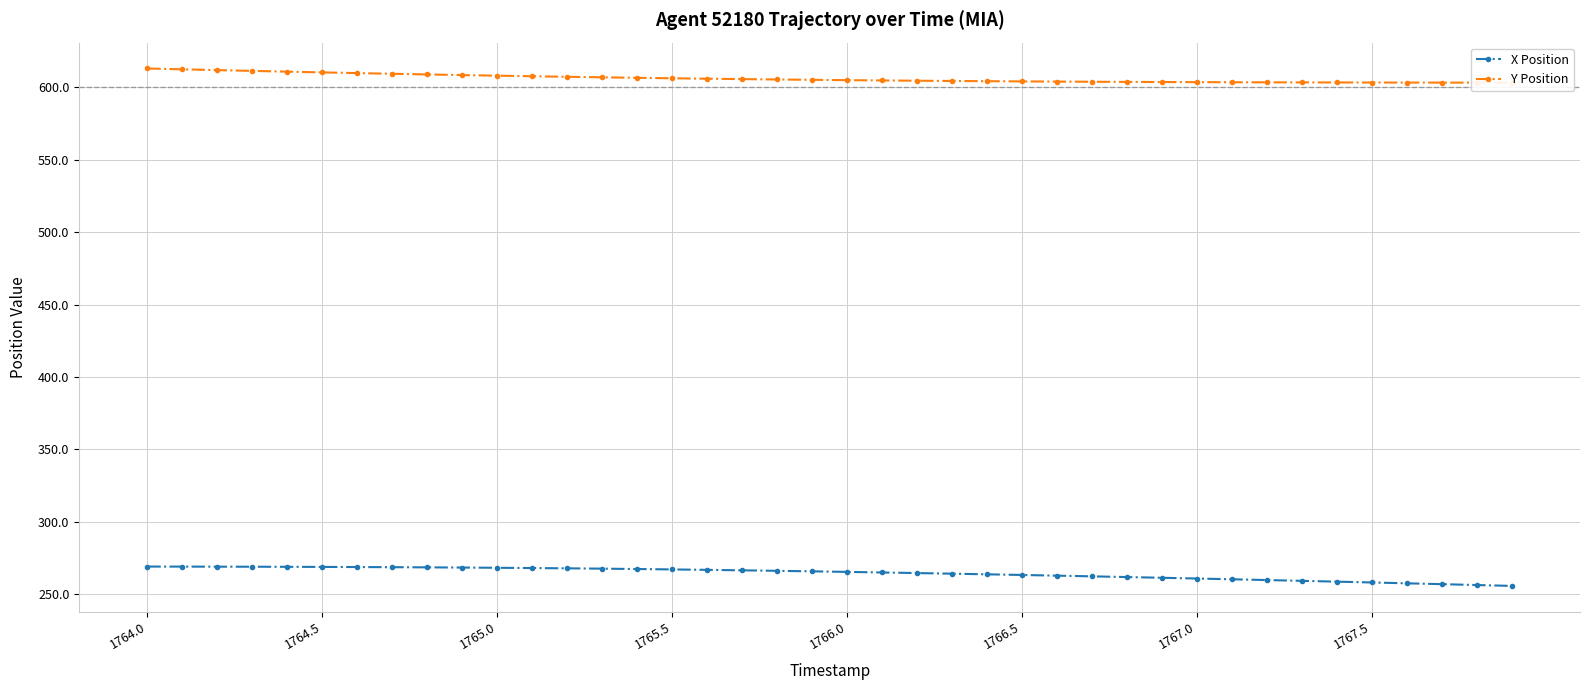

What are all the series names shown in the legend?

X Position, Y Position